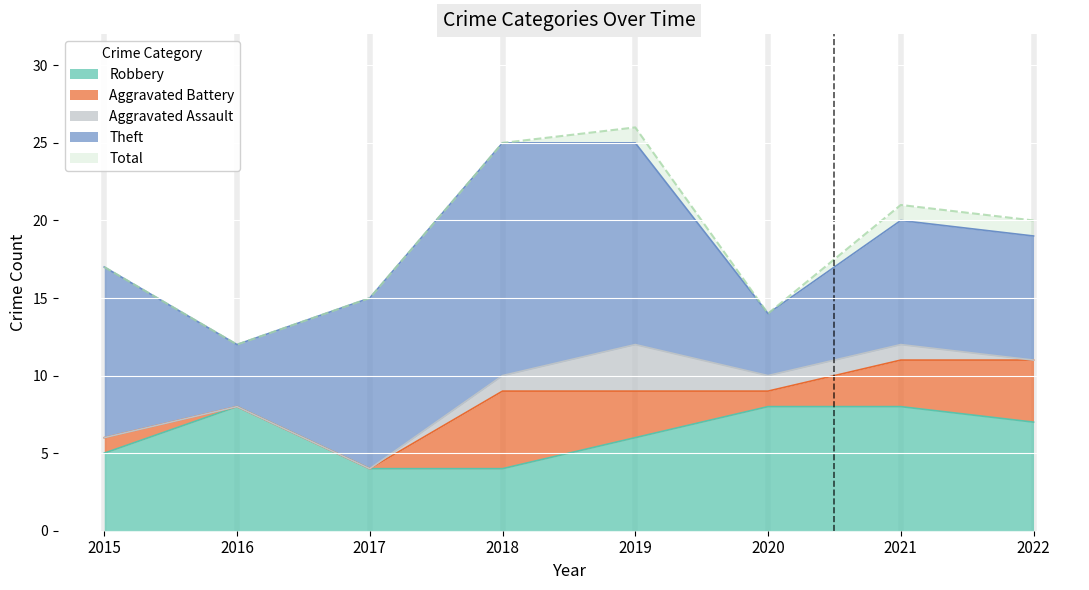

True or false: Total and Theft intersect in this chart.

False